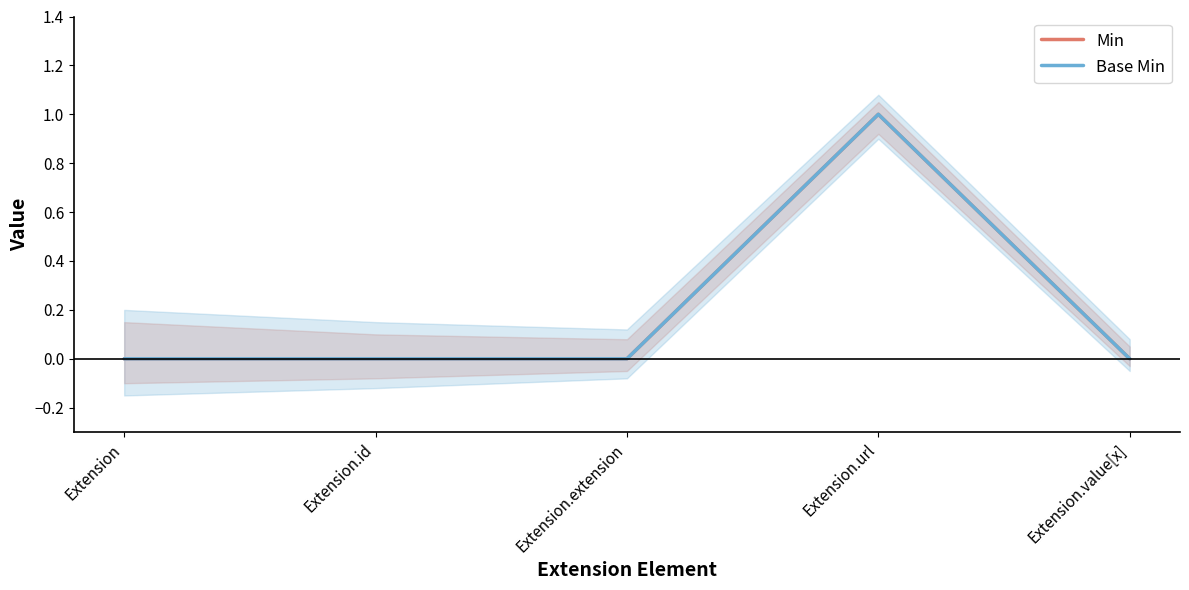

At which label does Min reach its minimum?

Extension